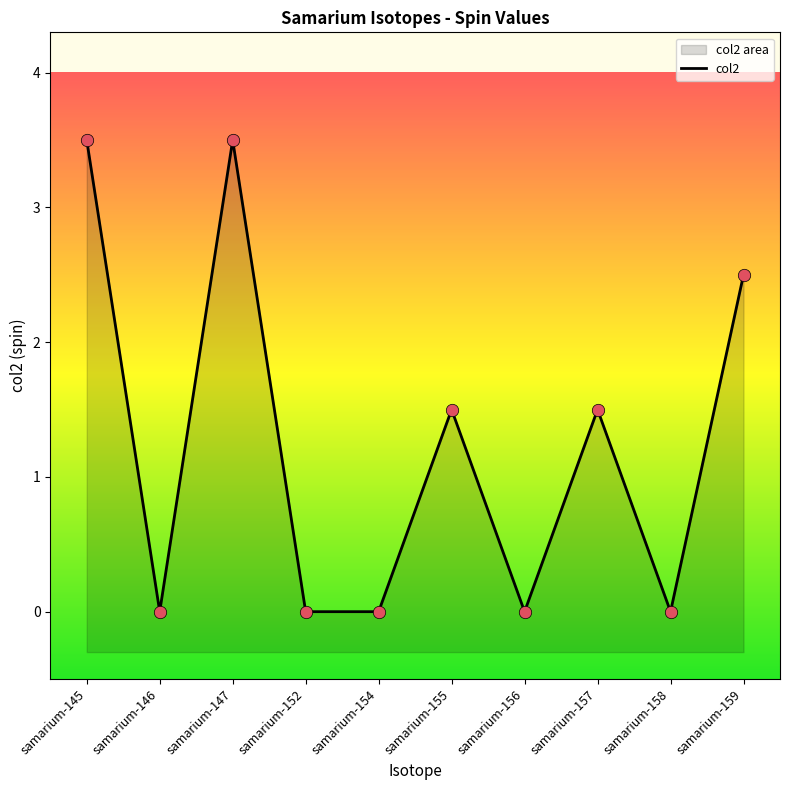

Between samarium-154 and samarium-155, which is larger?

samarium-155